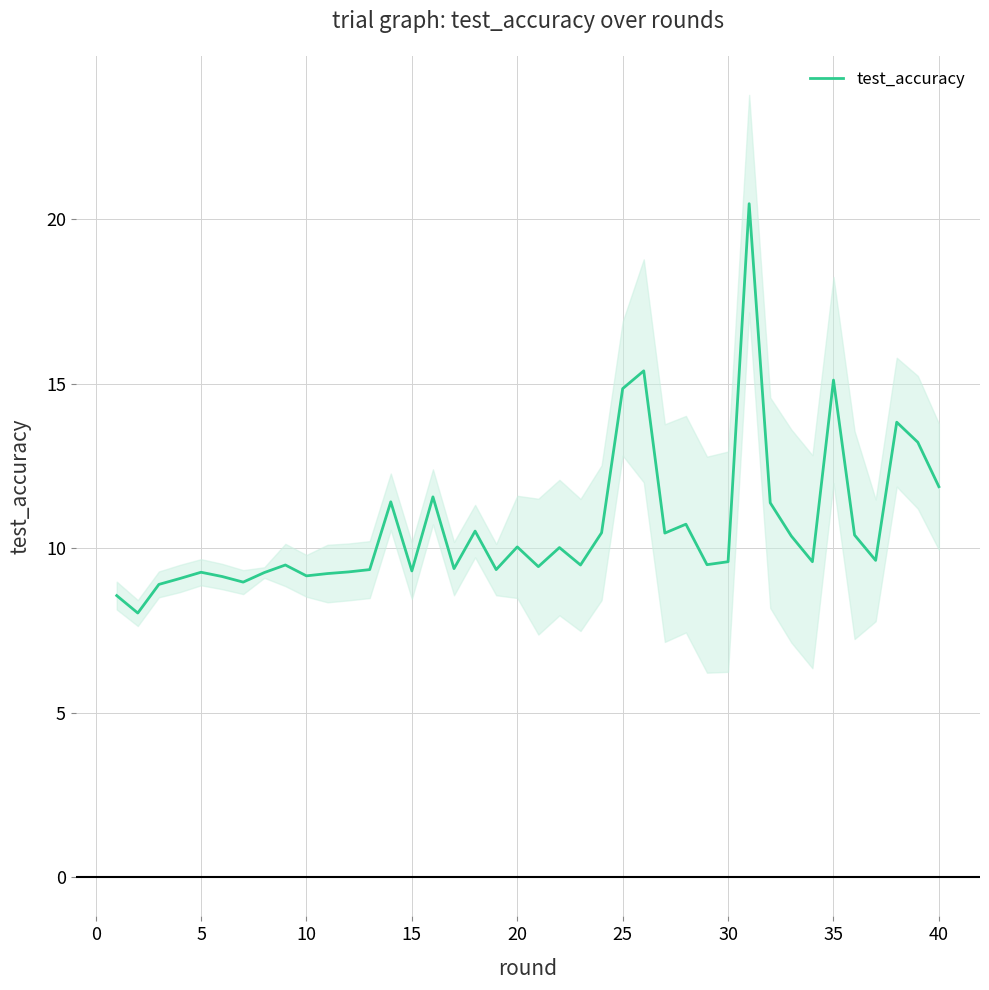

What is the highest value of the test_accuracy series?

20.5